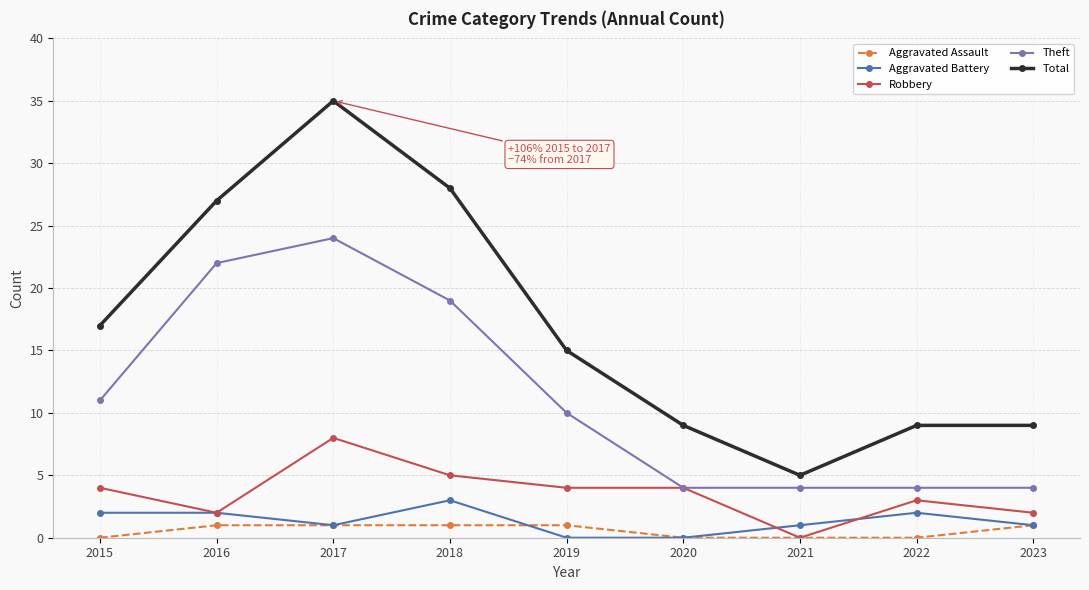

True or false: Theft and Aggravated Assault cross at least once.

False